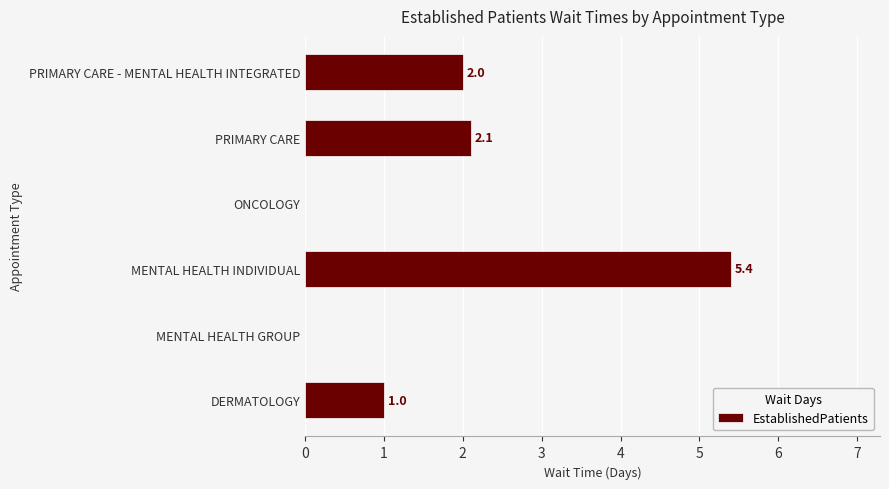

What is the sum of all values?

10.5